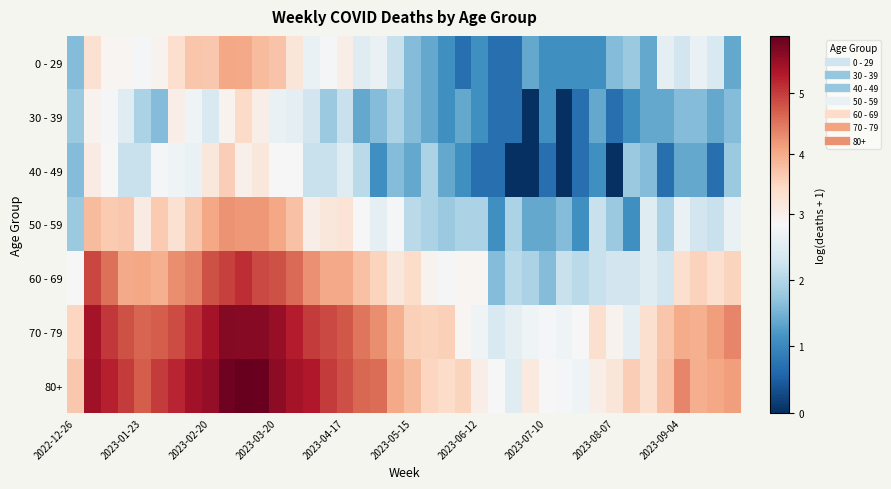

How many distinct data groups are displayed?

7